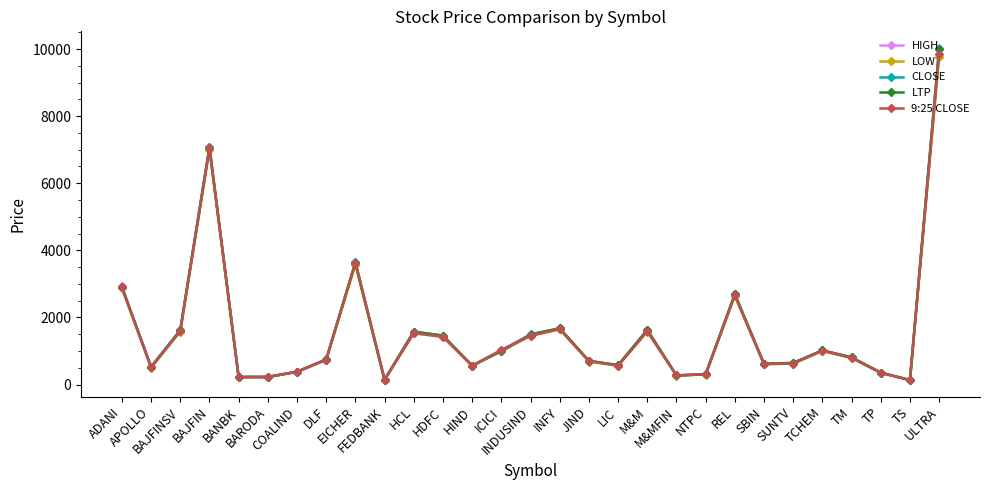

What are all the series names shown in the legend?

HIGH, LOW, CLOSE, LTP, 9:25 CLOSE